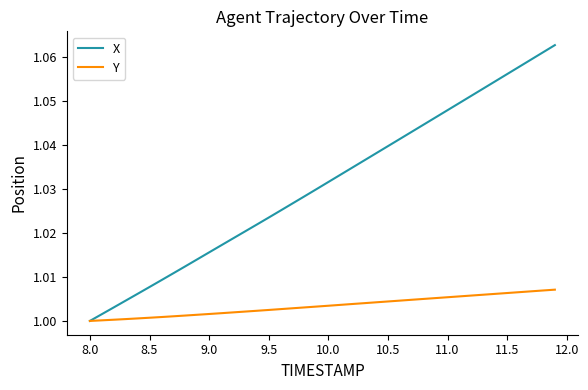

Rank the series by their average value, from highest to lowest.

X, Y